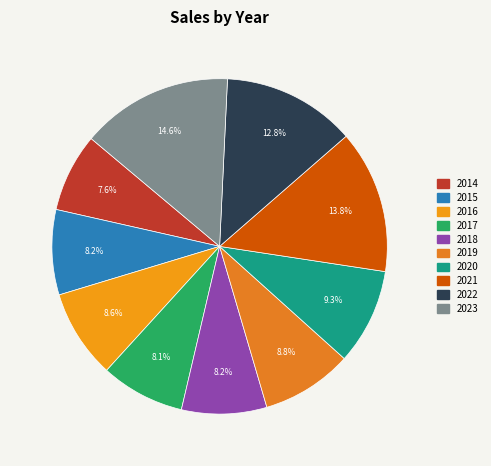

Count the number of slices in the pie.

10